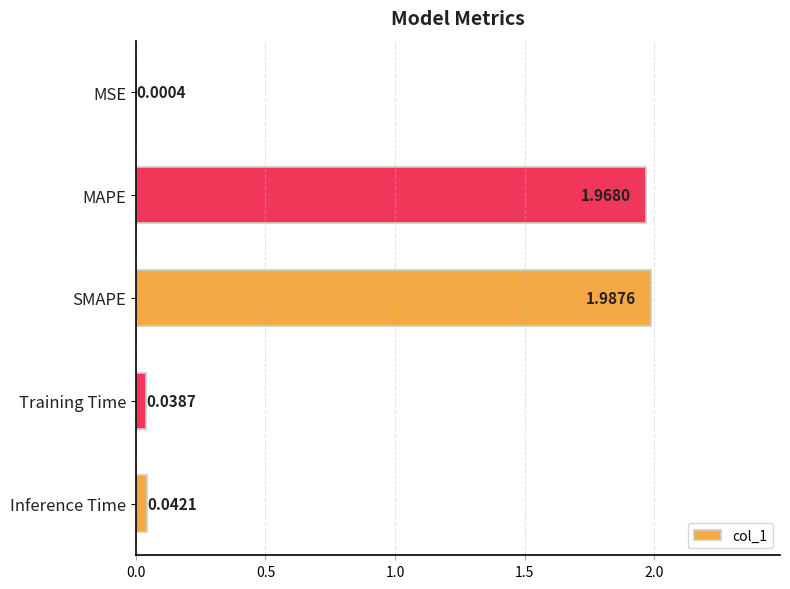

At which label is the value closest to 0?

MSE